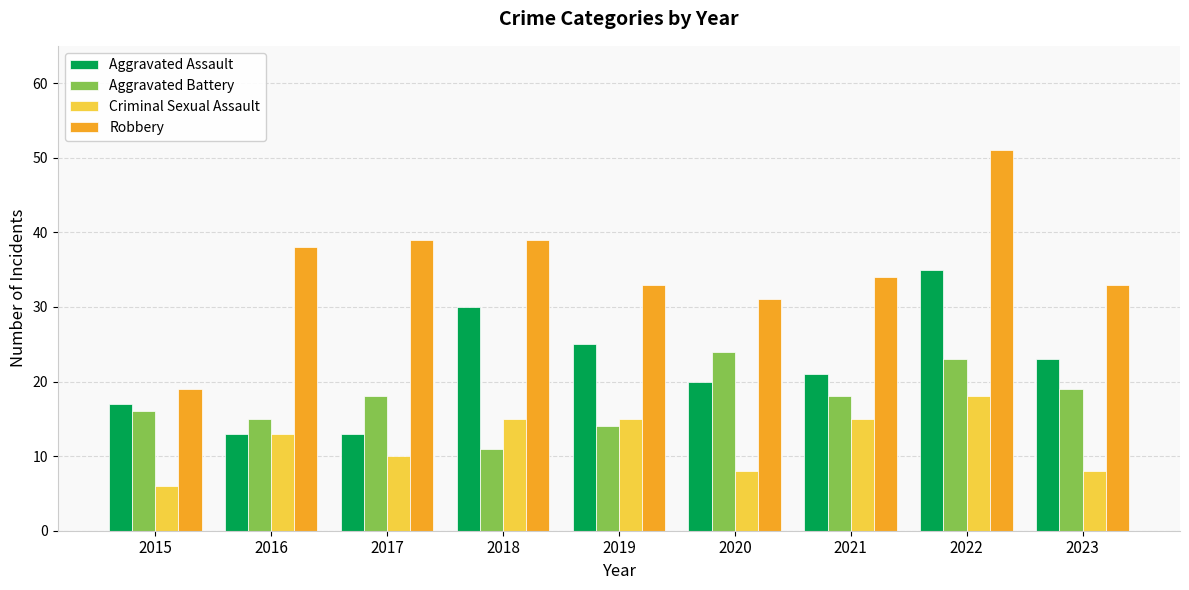

What is the average value of the Robbery series?

35